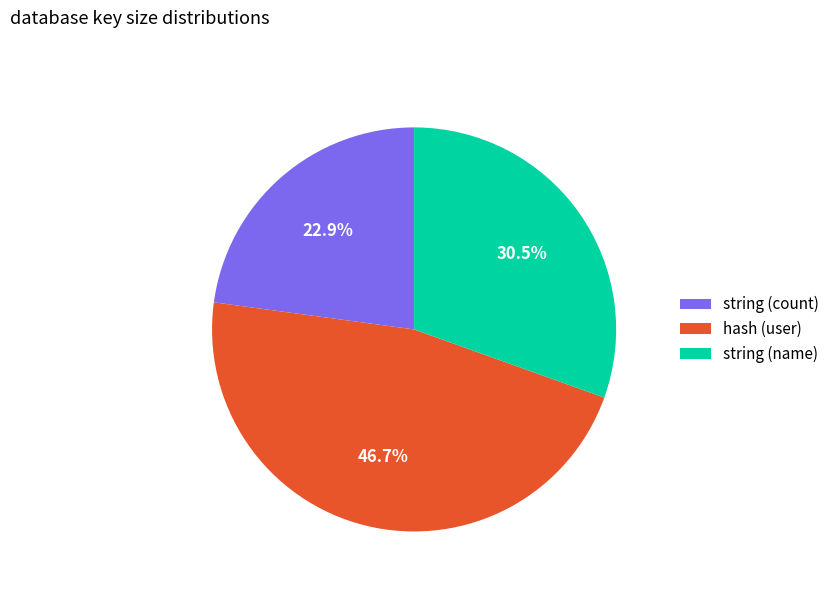

To the nearest percent, what is the difference between the hash (user) and string (name) slice percentages?

16%